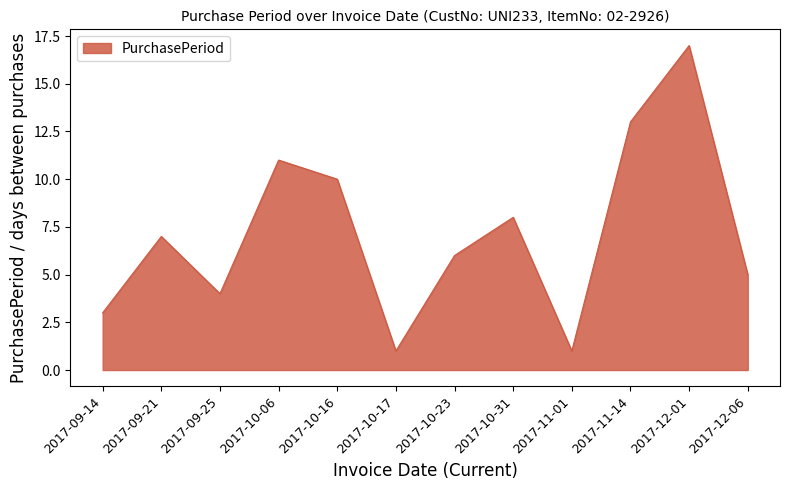

Which label corresponds to the largest value in the chart?

2017-12-01